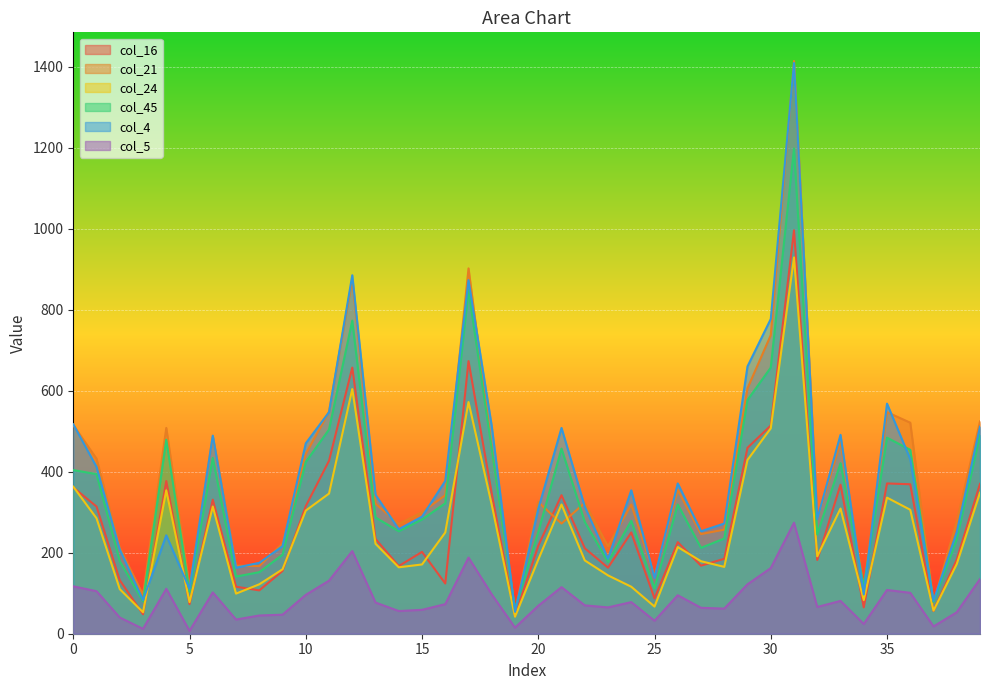

Which category has the highest value in the col_21 series?

1171